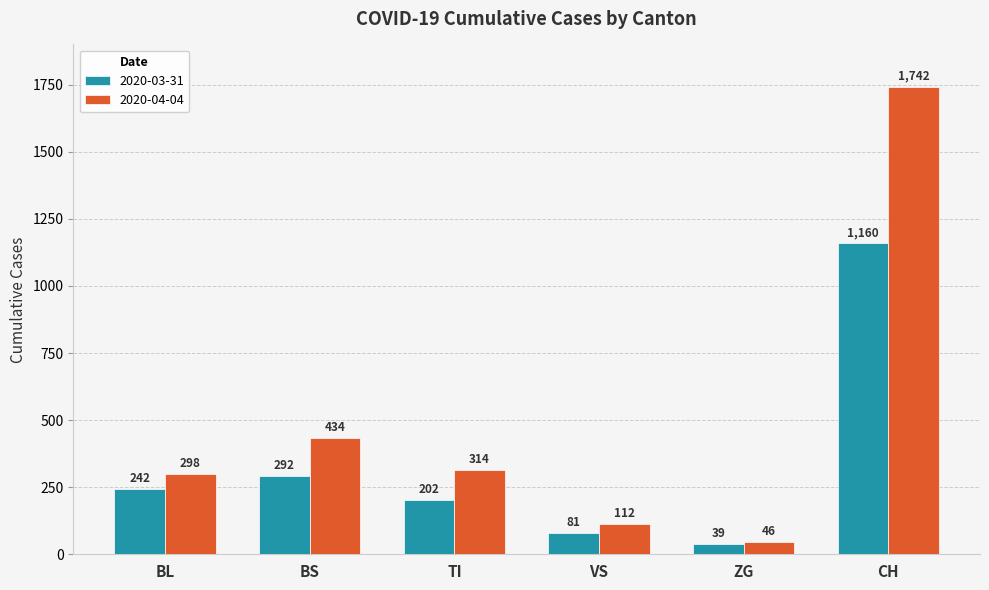

Which label corresponds to the smallest value in the chart?

ZG